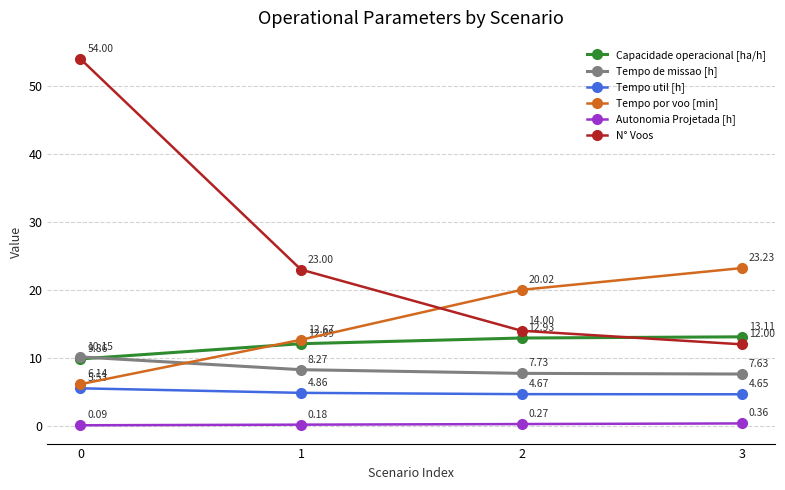

True or false: Tempo util [h] has more than 0 points higher than both neighbors.

False